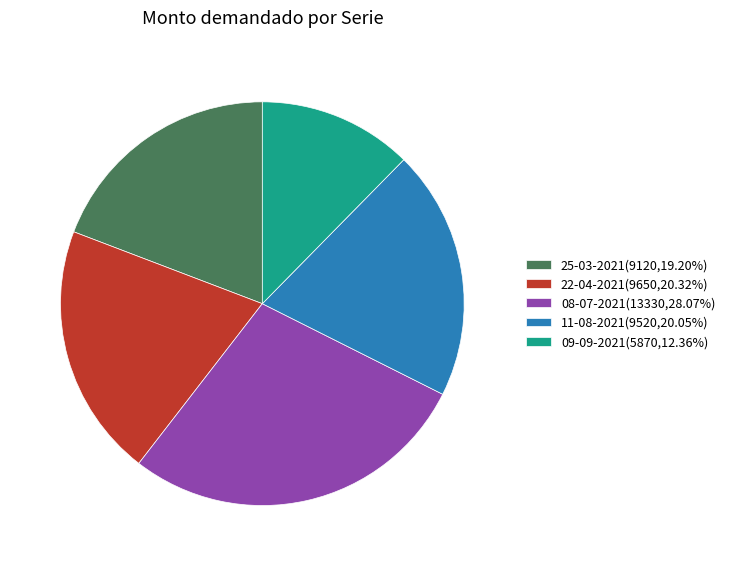

True or false: 25-03-2021 accounts for 19% of the total.

True